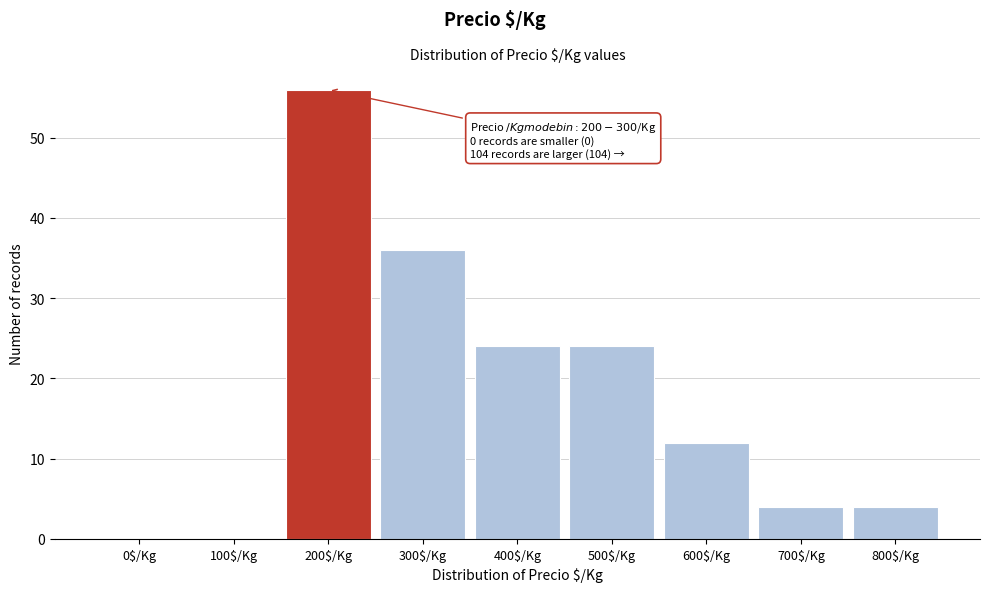

What is the sum of all values?

160